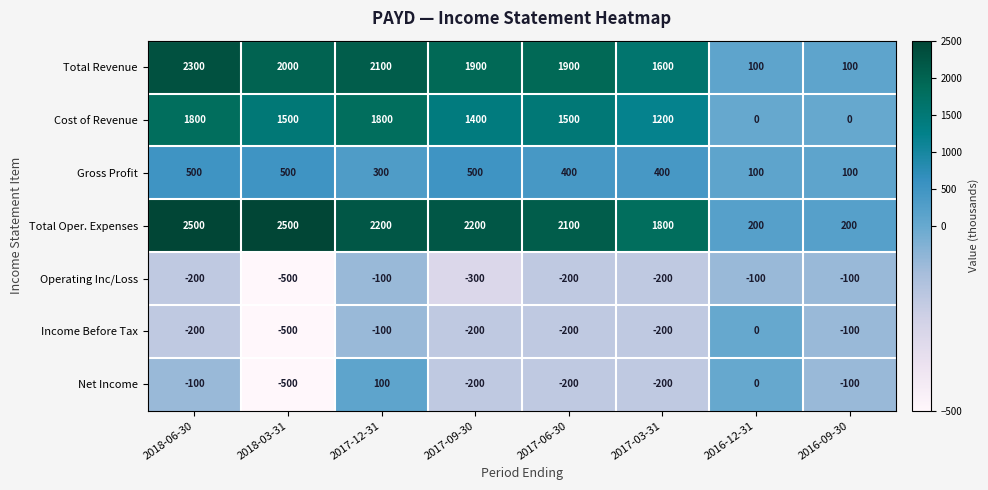

List the series in order of their peak value, highest first.

Total Oper. Expenses, Total Revenue, Cost of Revenue, Gross Profit, Net Income, Income Before Tax, Operating Inc/Loss